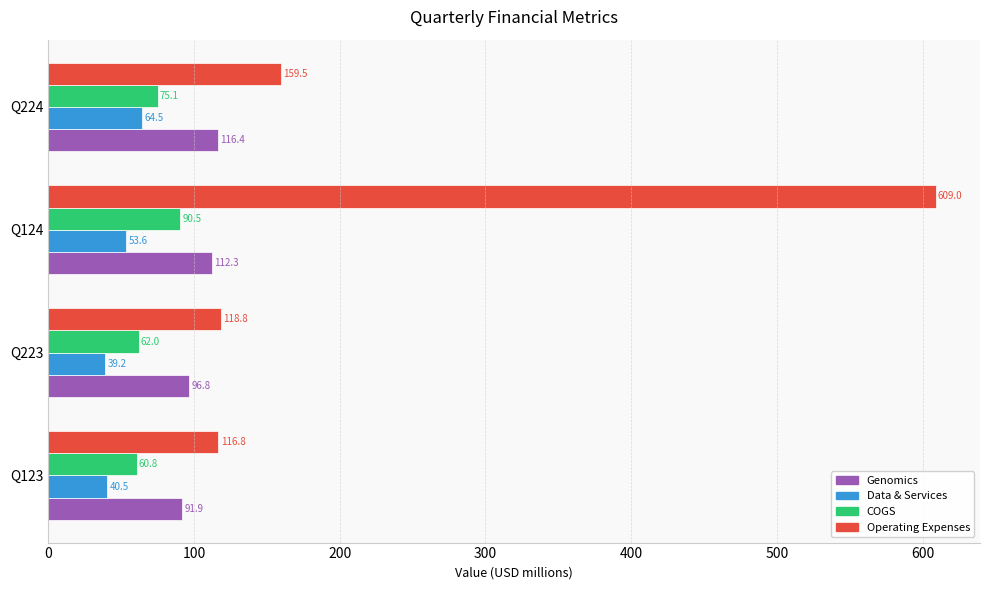

What is the average value of the COGS series?

72.1